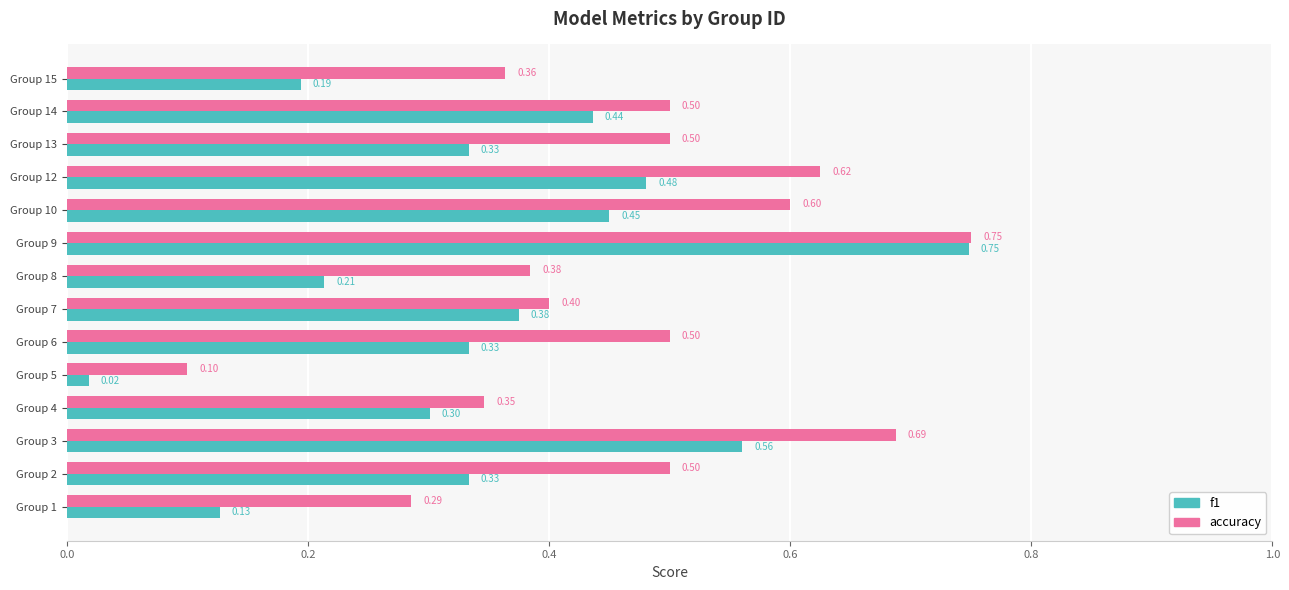

Which series has the largest total across all categories?

accuracy